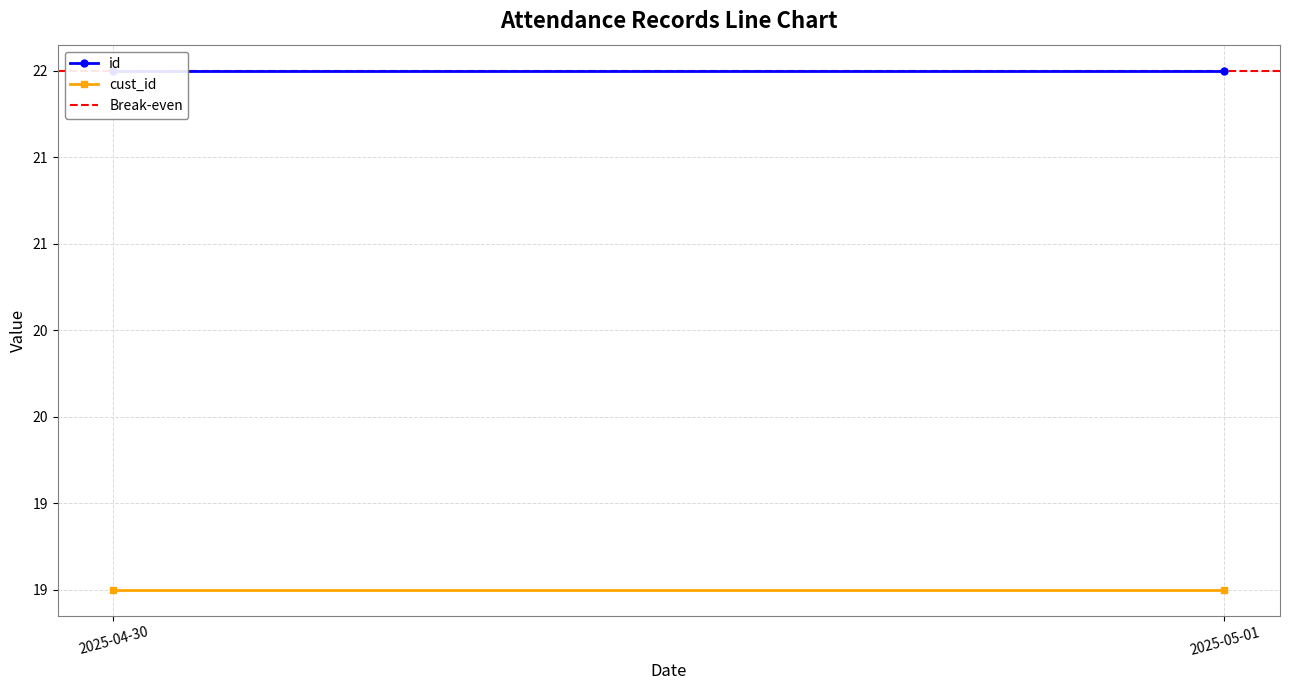

At 2025-05-01, list the series in order from largest to smallest.

id, Break-even, cust_id